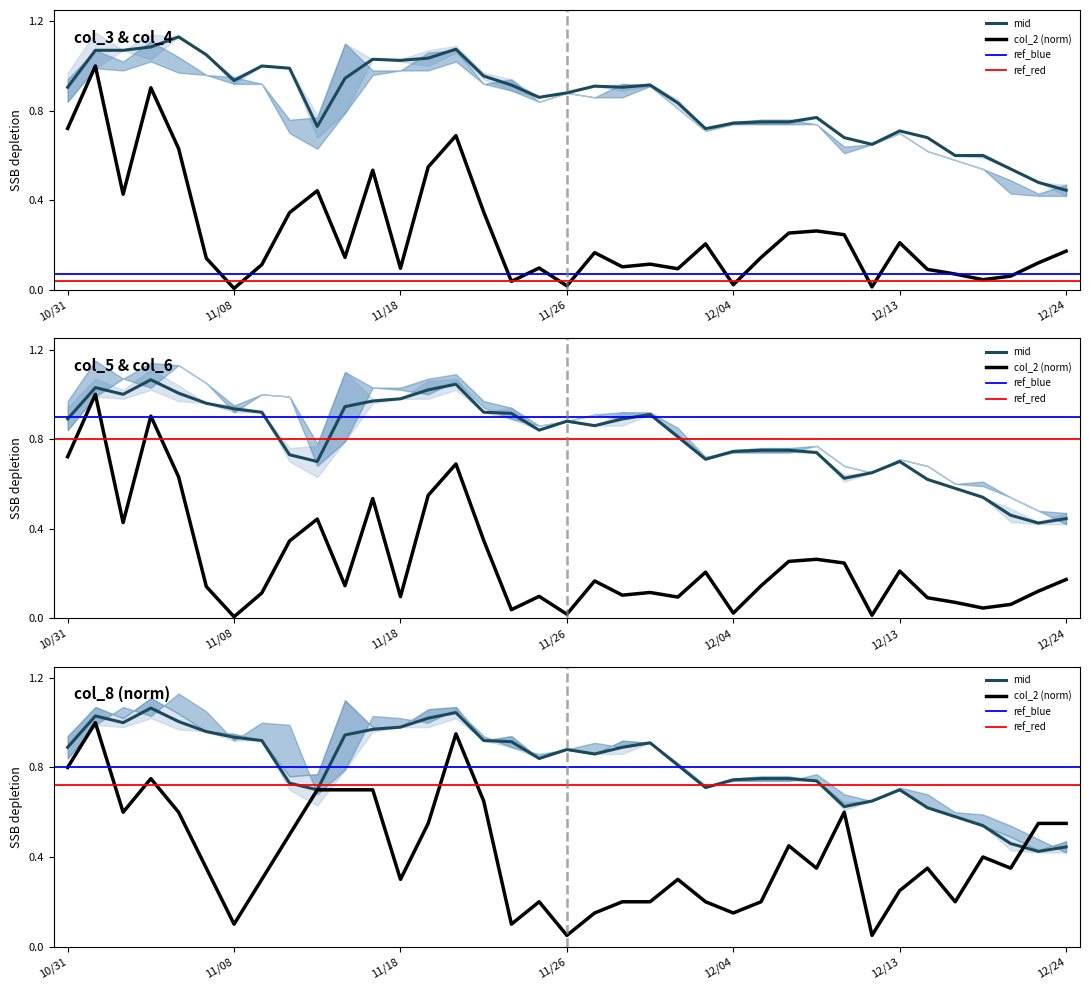

What is the sum of the col_5 values at 23 and col_4?

1.7